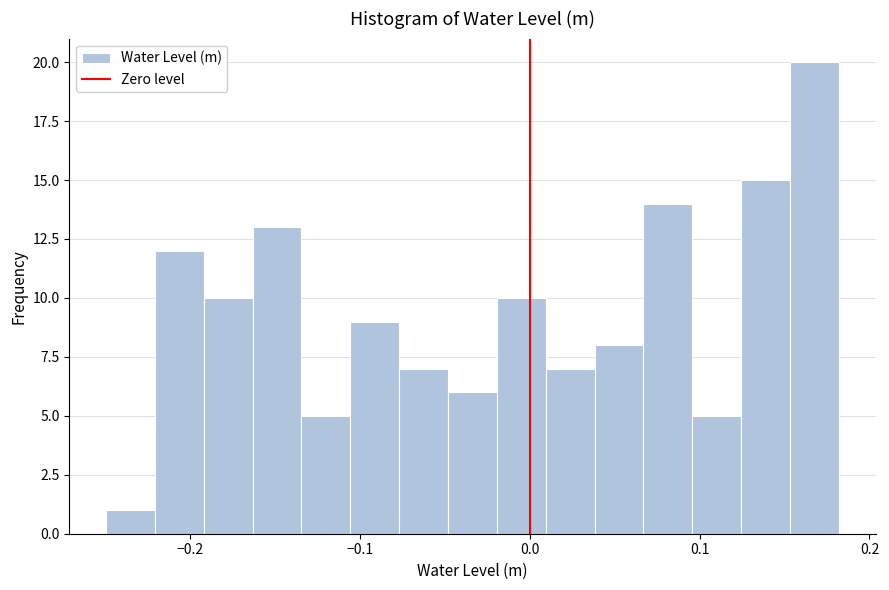

Read against the x-axis, roughly where is the centre of the tallest bar?

0.17